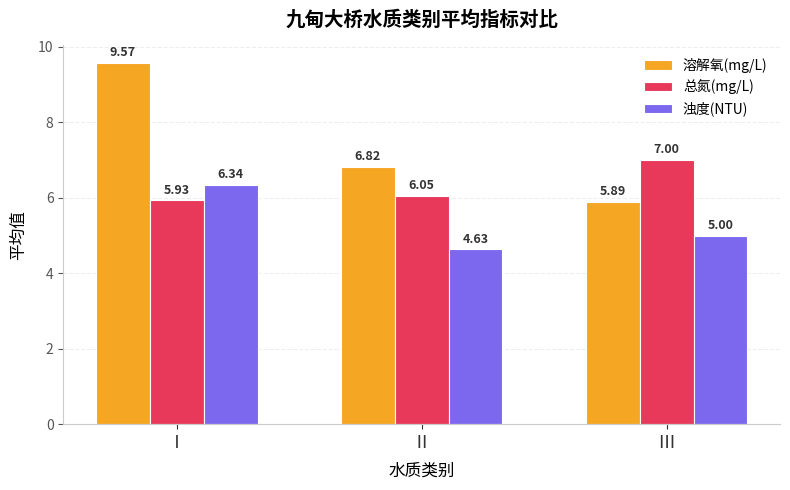

True or false: 浊度(NTU) has a value of 5.0 at Ⅲ.

True